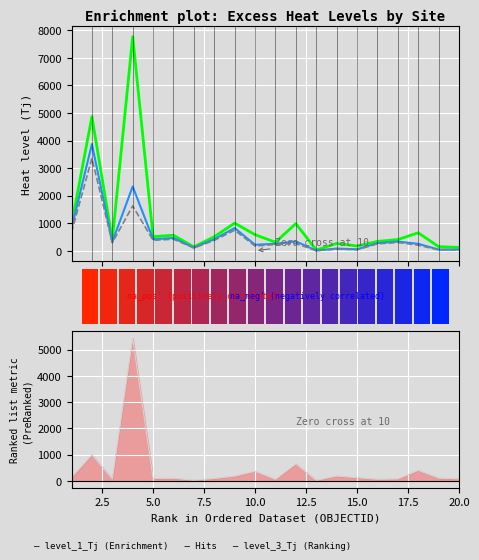

Does the chart contain any negative values?

No